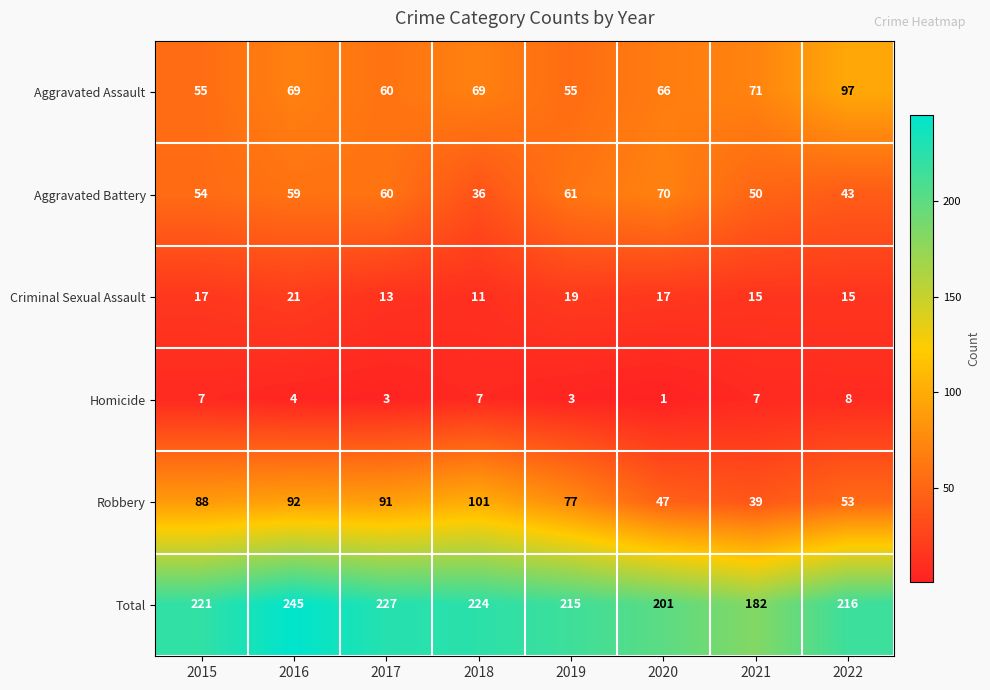

What is the difference between the second highest and minimum values in the Criminal Sexual Assault series?

8